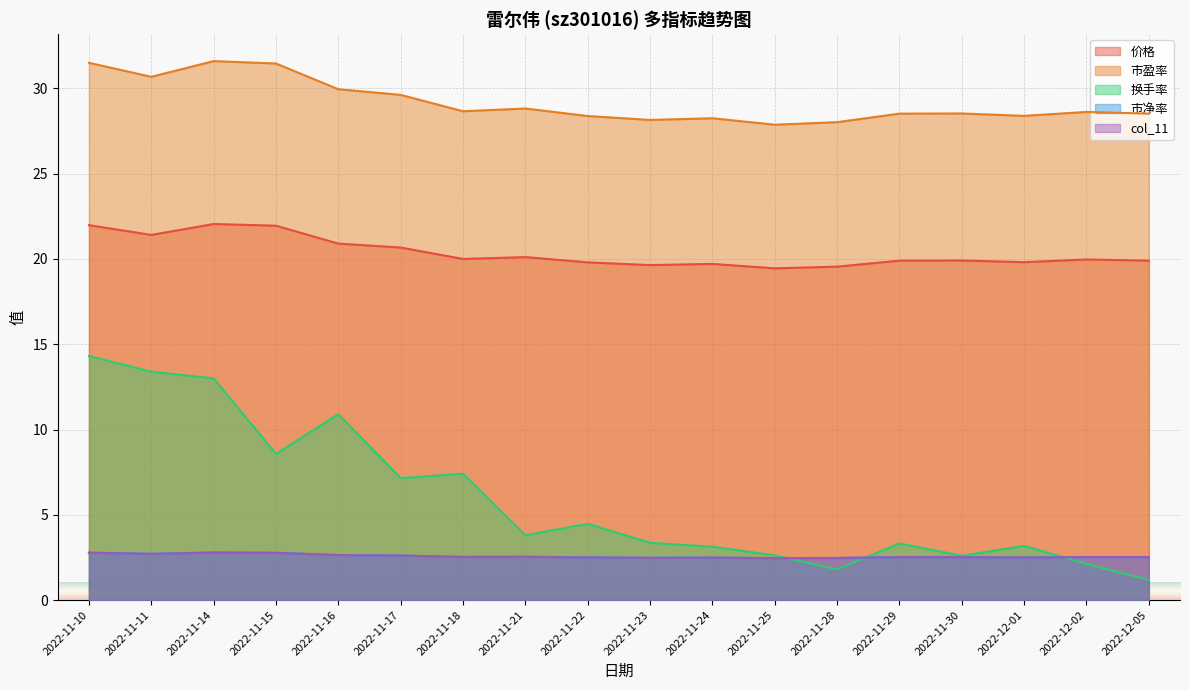

True or false: col_11 and 市盈率 intersect in this chart.

False